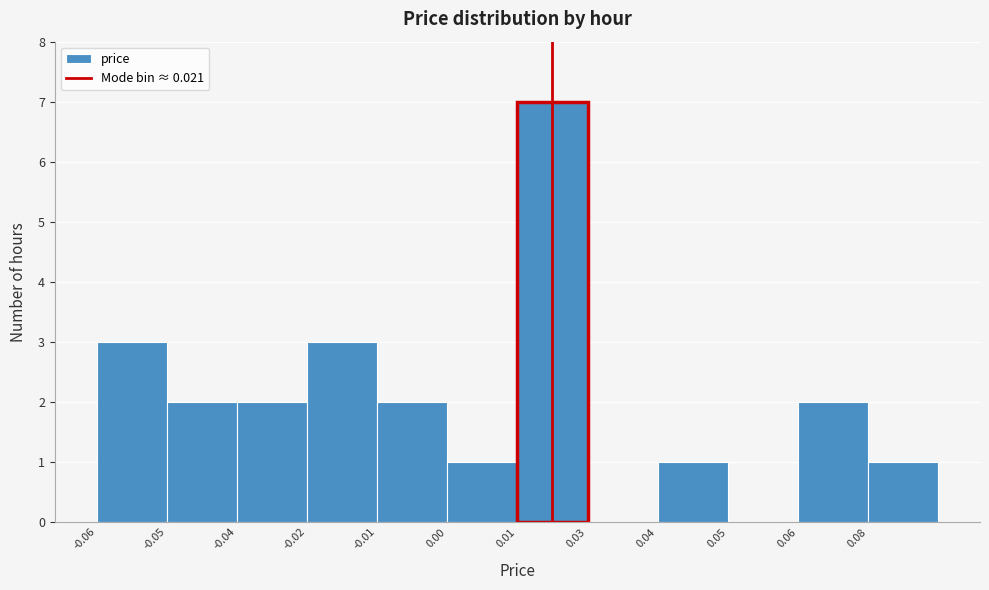

Reading left to right, list all the values displayed in this chart.

-0.06=3	-0.05=2	-0.04=2	-0.02=3	-0.01=2	0.00=1	0.01=7	0.03=0	0.04=1	0.05=0	0.06=2	0.08=1